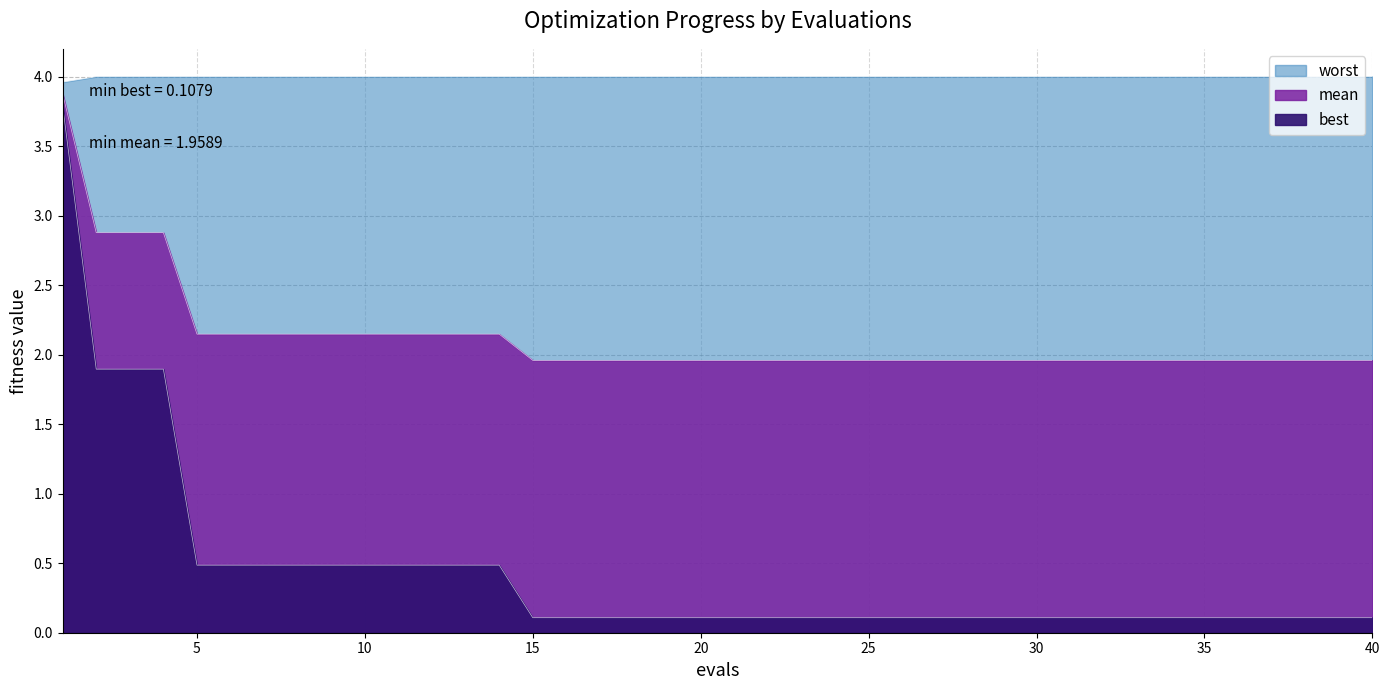

How many series are shown in this chart?

3